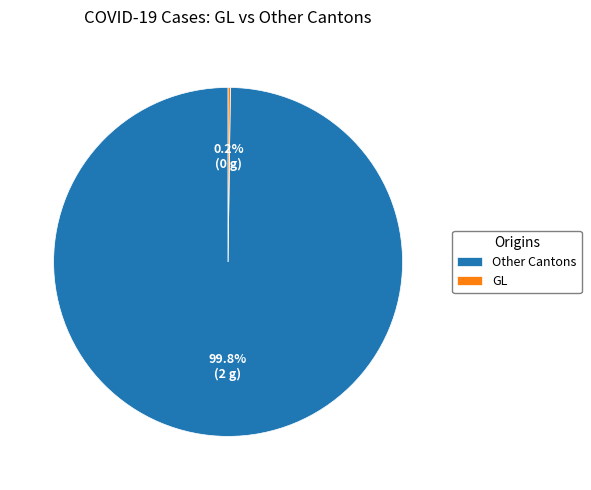

Which category accounts for the majority?

Other Cantons